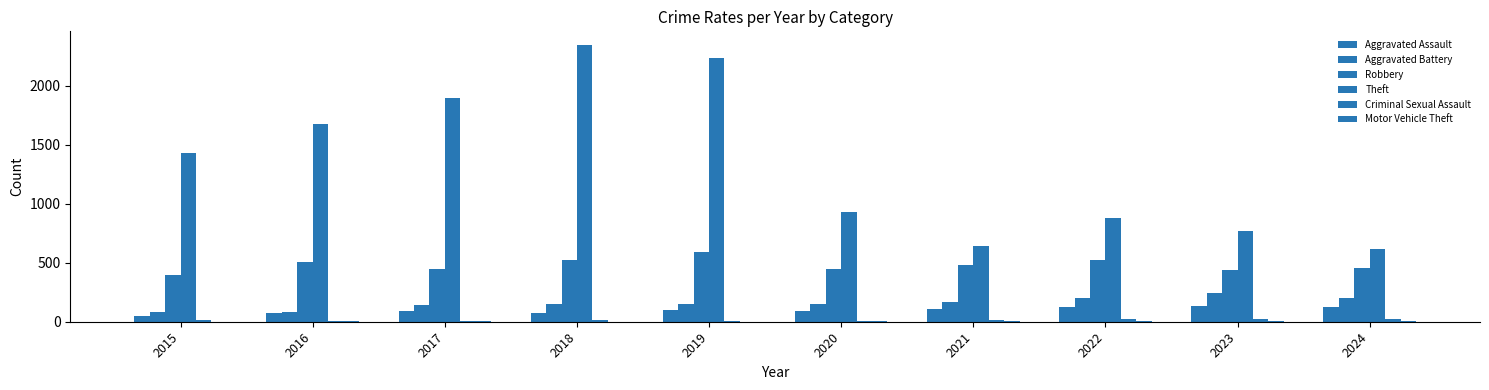

Count the number of categories in the chart.

10